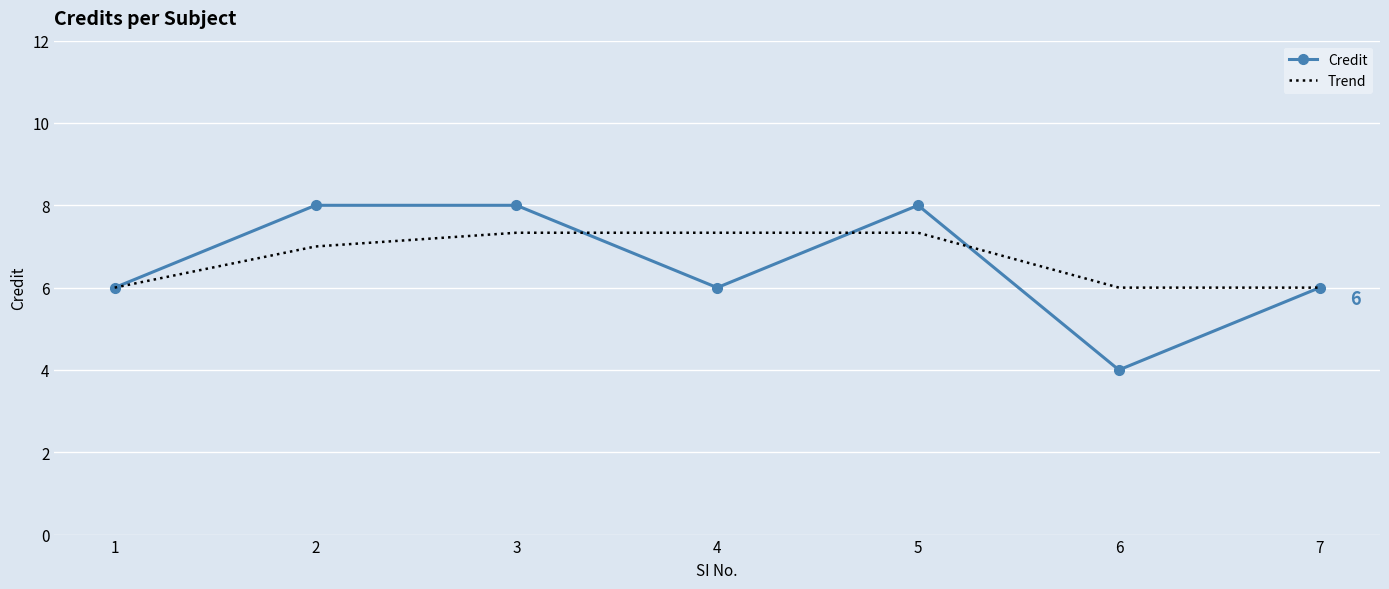

What value does the Trend series have at 6?

6.0